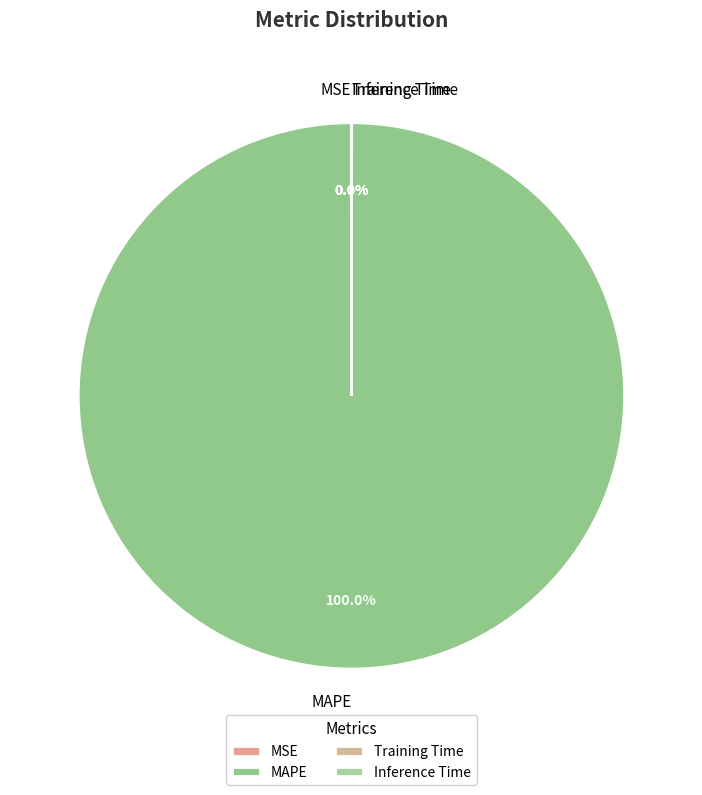

To the nearest percent, what is the average slice percentage?

25%